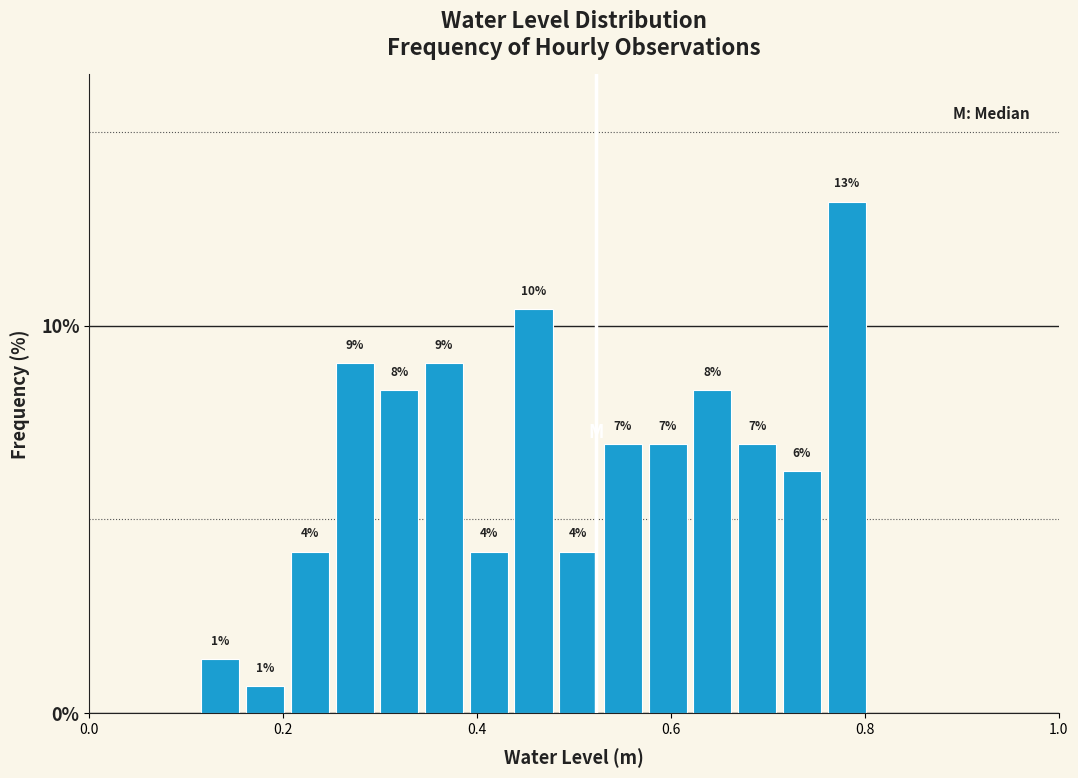

Read against the x-axis, roughly where is the centre of the tallest bar?

0.78